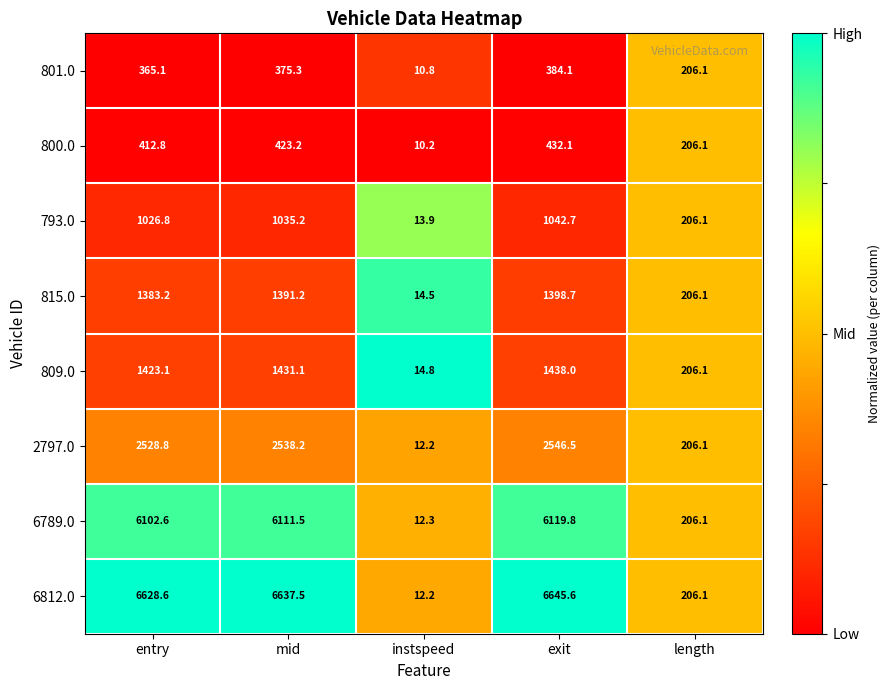

Where does the 6812.0 series first go above 6628?

entry